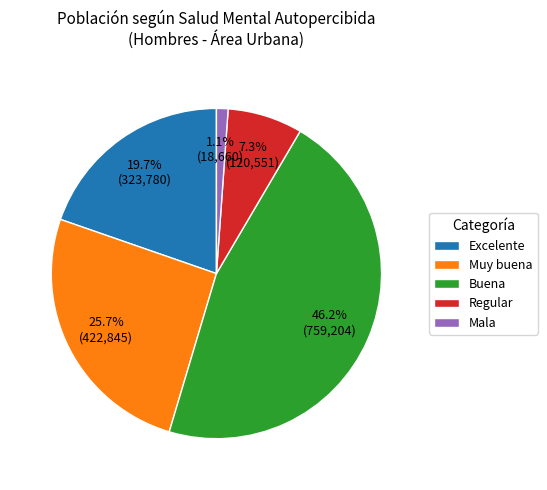

Rank the categories by value from lowest to highest.

Mala, Regular, Excelente, Muy buena, Buena